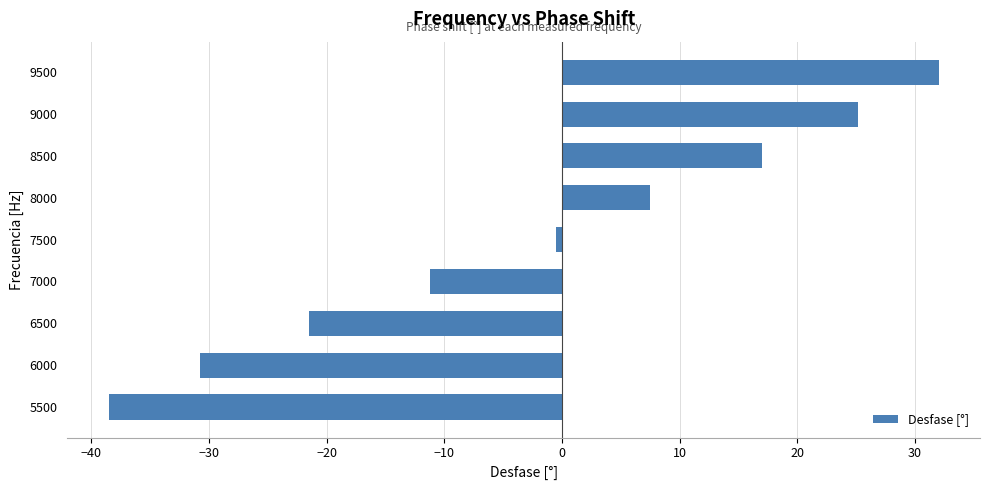

What is the sum of all values?

-20.8